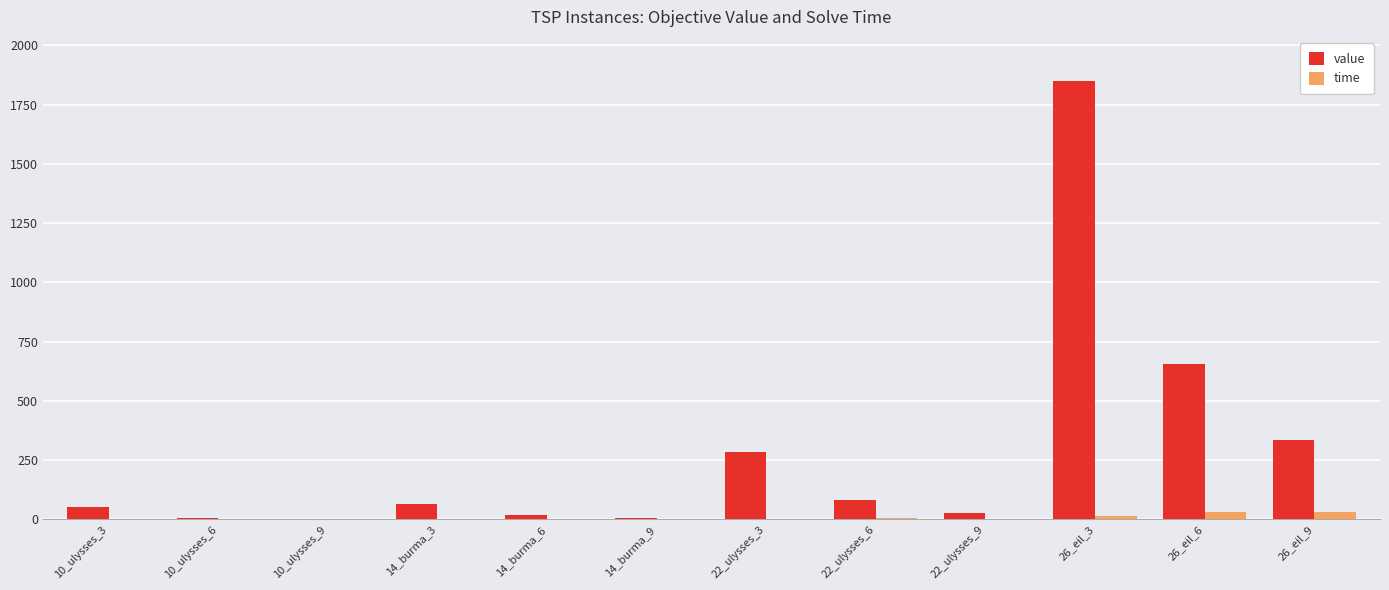

What is the average value of the time series?

6.9